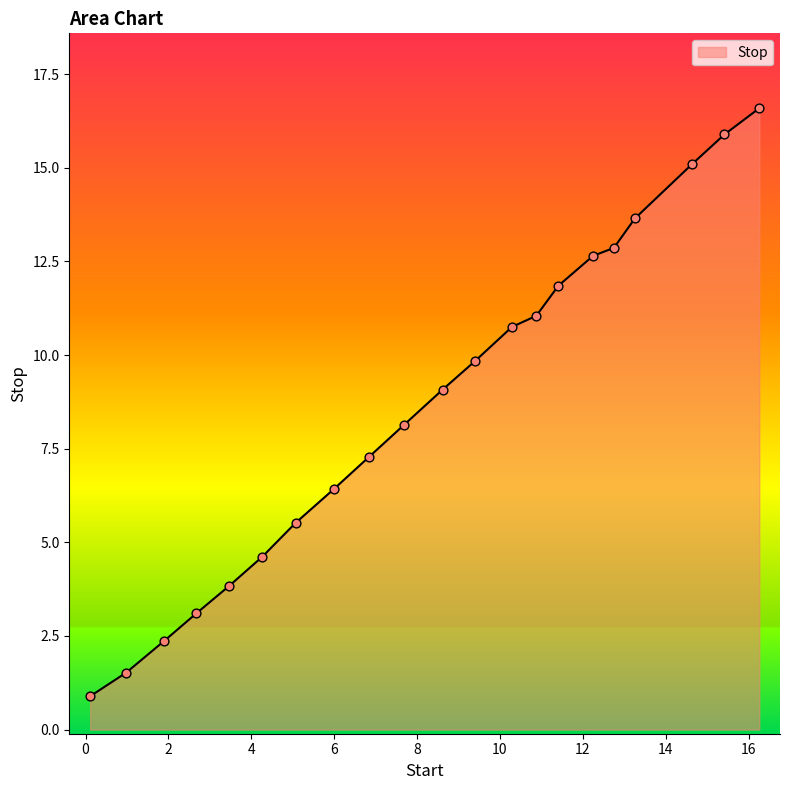

What is the difference between the maximum and minimum values?

15.7